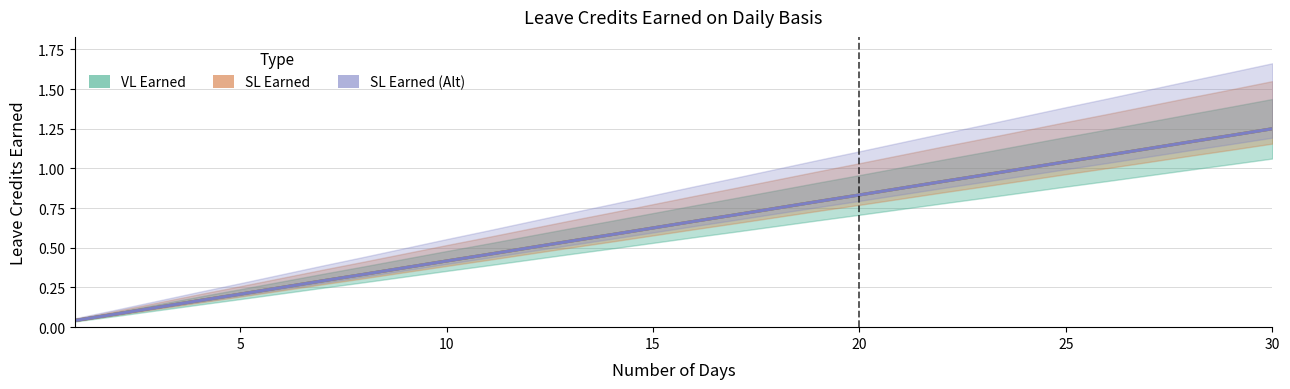

Rank the series at 20 from lowest to highest value.

VL Earned, SL Earned, SL Earned (Alt)